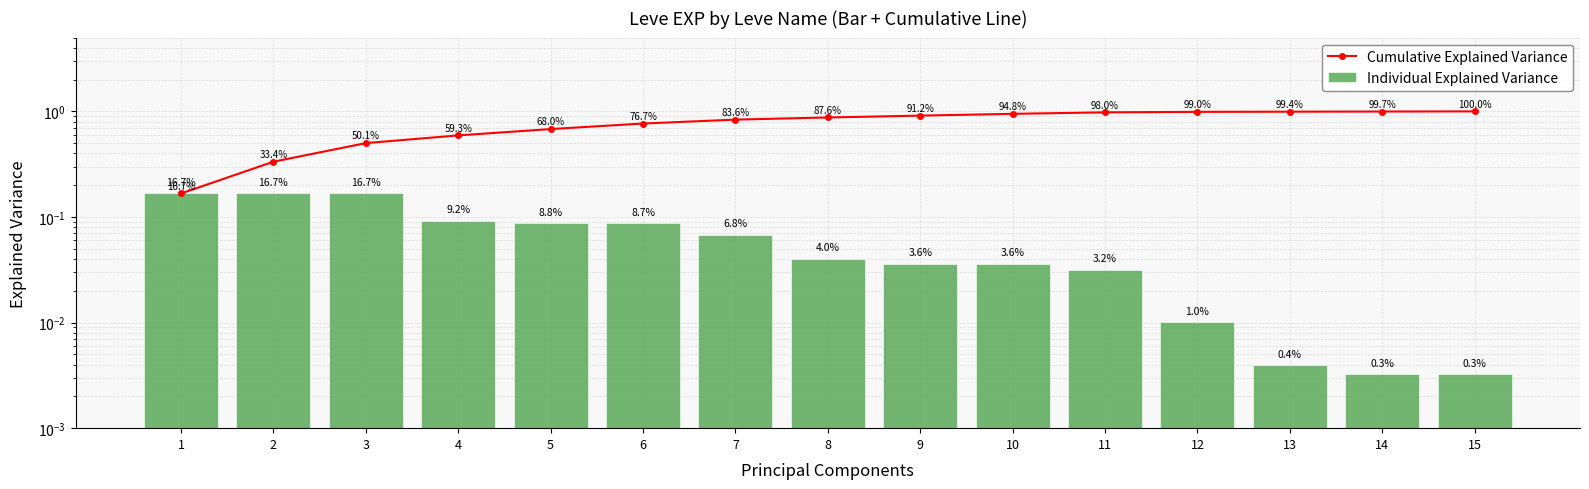

Between 7 and 15, which series saw the biggest shift?

Cumulative Explained Variance